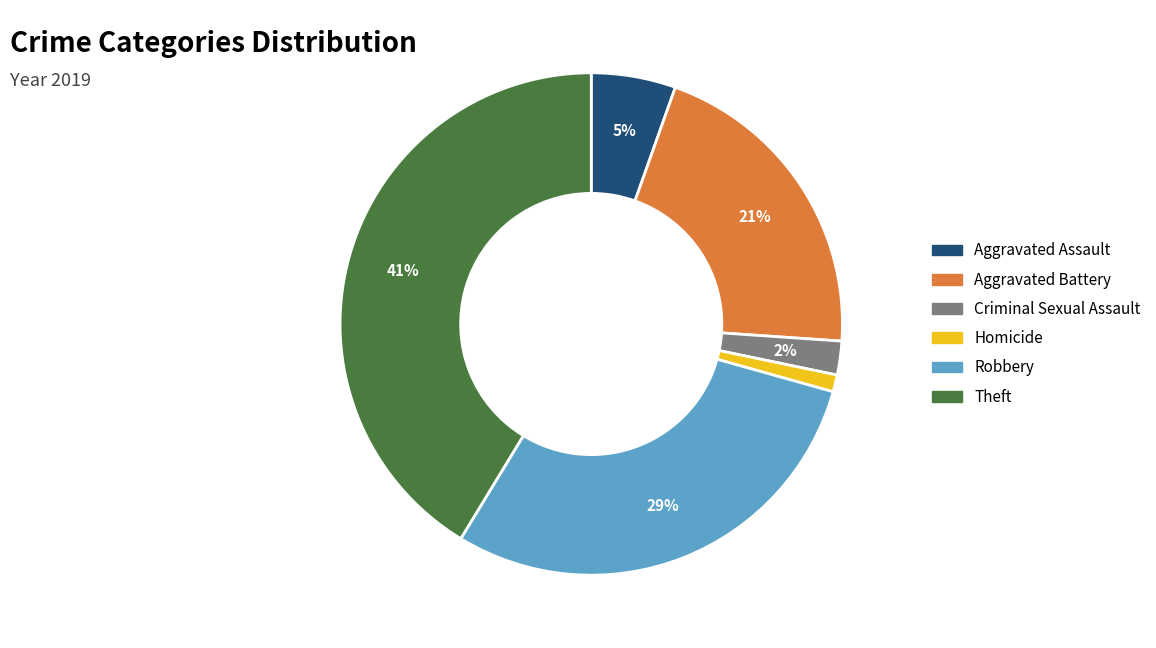

Is there any slice that represents more than half of the pie?

No